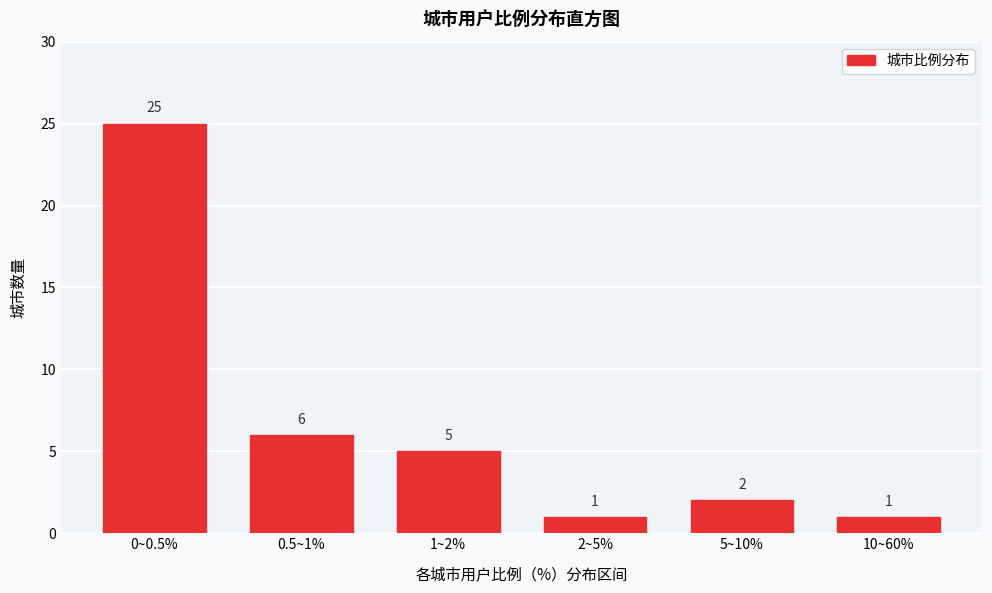

Reading right to left, extract all data points from this chart.

10~60%=1	5~10%=2	2~5%=1	1~2%=5	0.5~1%=6	0~0.5%=25